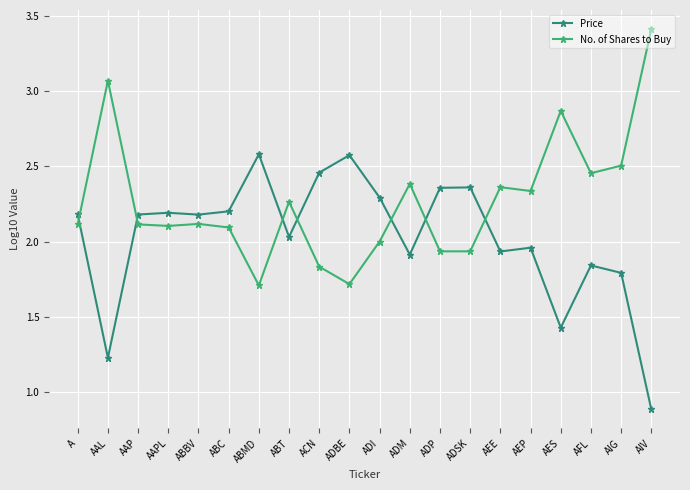

At which category does No. of Shares to Buy reach its first local peak?

AAL